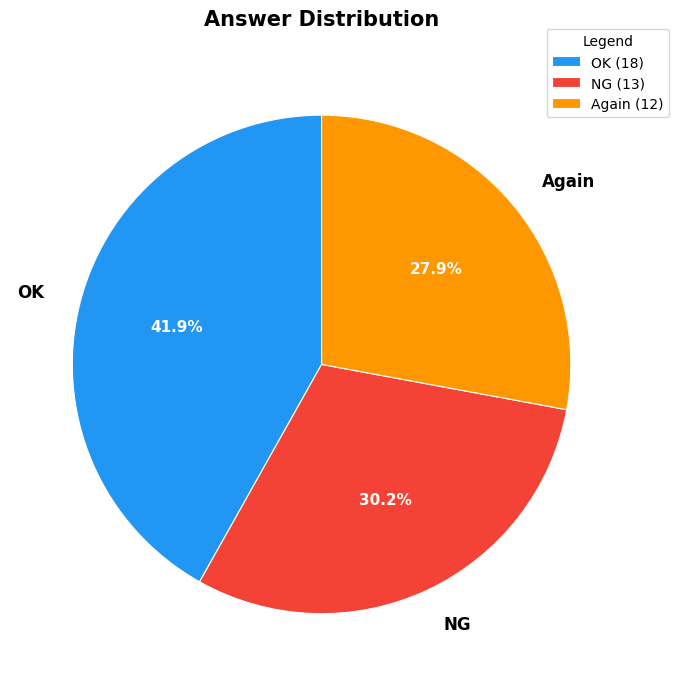

What percentage is NOT represented by OK?

58.1%